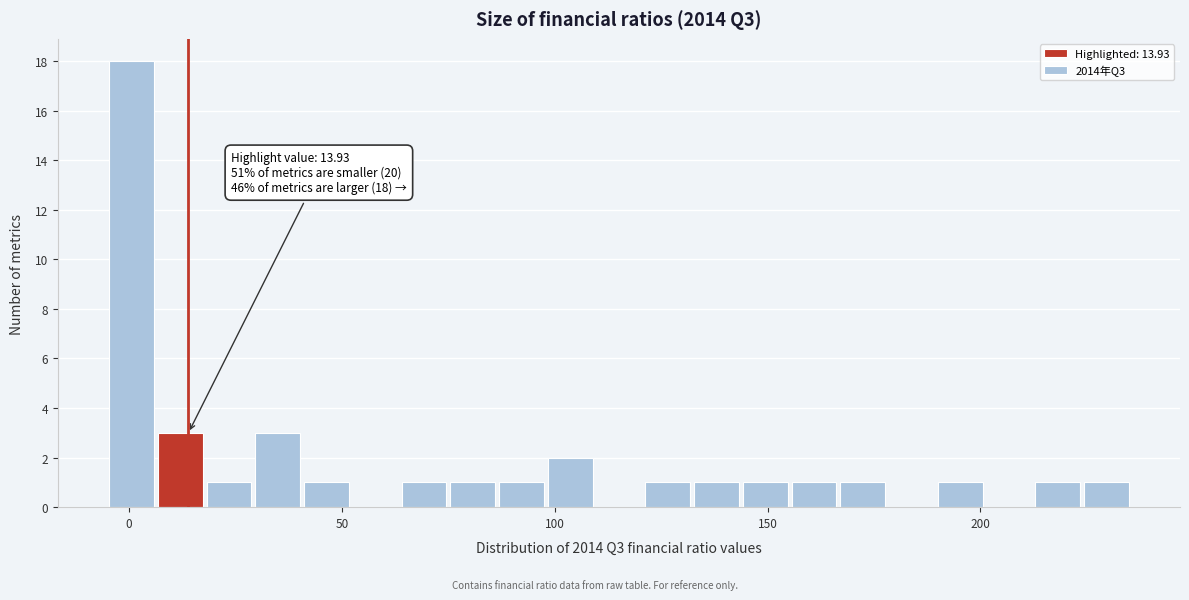

Read against the x-axis, roughly where is the centre of the tallest bar?

0